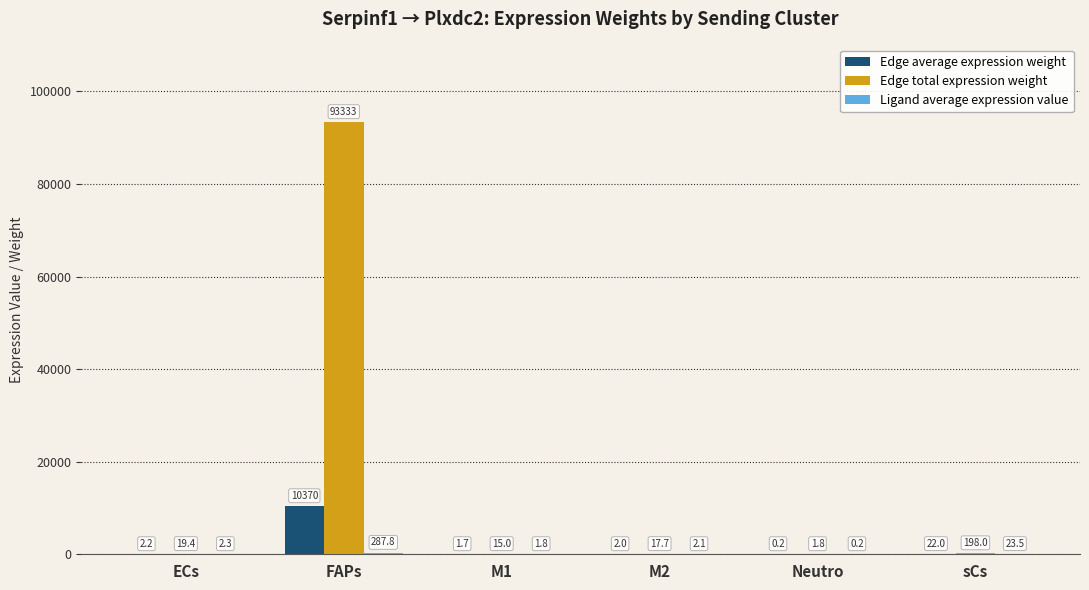

At which category is the sum across all series the highest?

FAPs